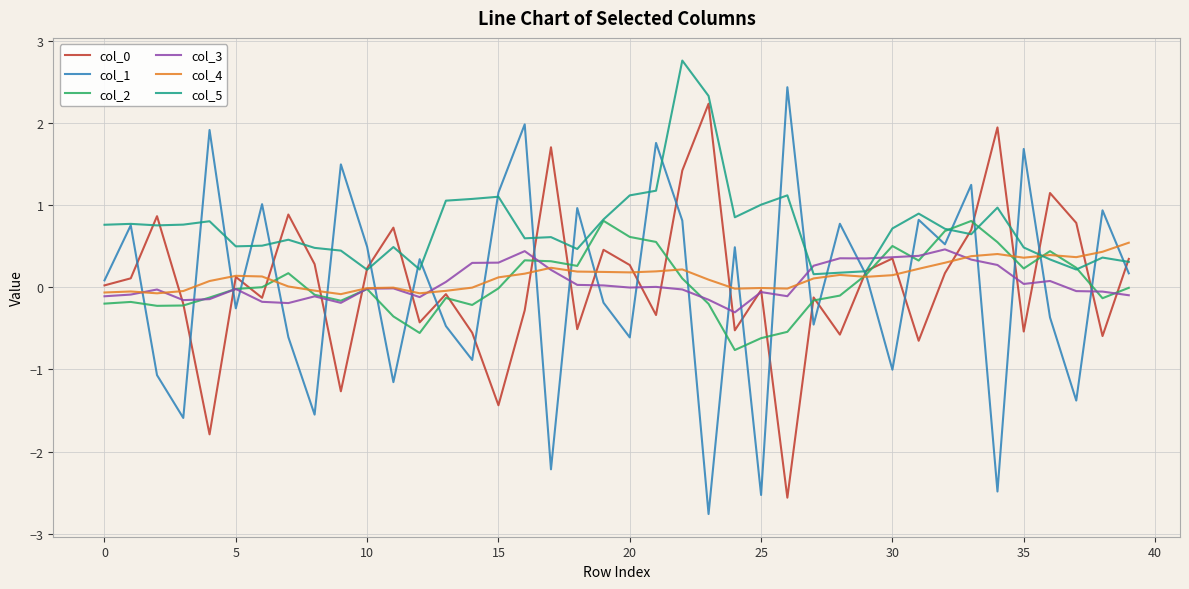

Which series has the largest total across all categories?

col_5